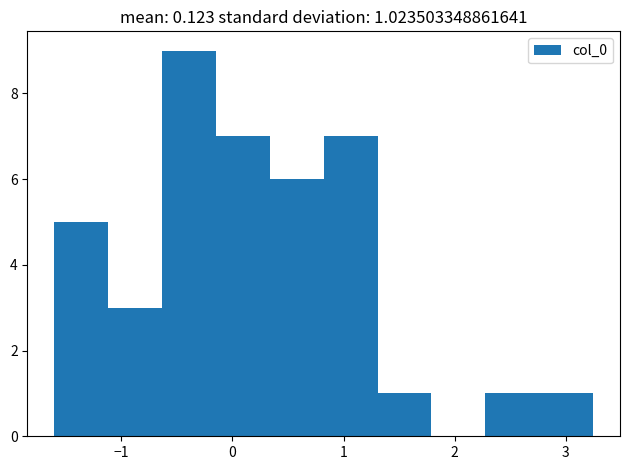

Over which range of the x-axis is the bar tallest?

-0.6 to -0.1